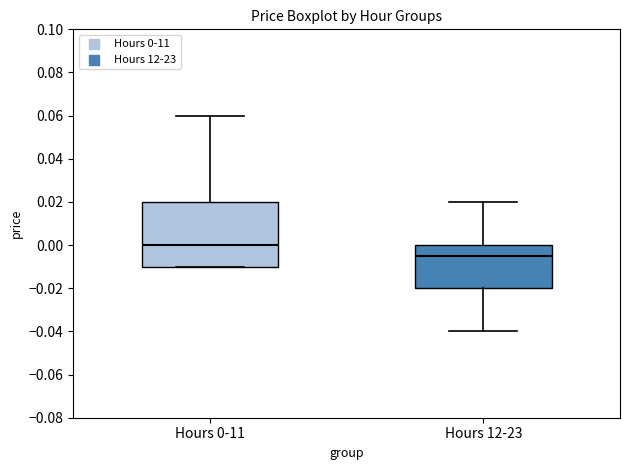

Reading left to right, transcribe this box plot: for each box, give where its median line is, the range the box spans, and where its two whiskers end, as read against the y-axis. The values are not printed on the chart, so give them approximately, as read against the axis.

Hours 0-11: median 0.000, box -0.010 to 0.020, whiskers -0.010 to 0.060
Hours 12-23: median -0.004, box -0.020 to 0.000, whiskers -0.040 to 0.020